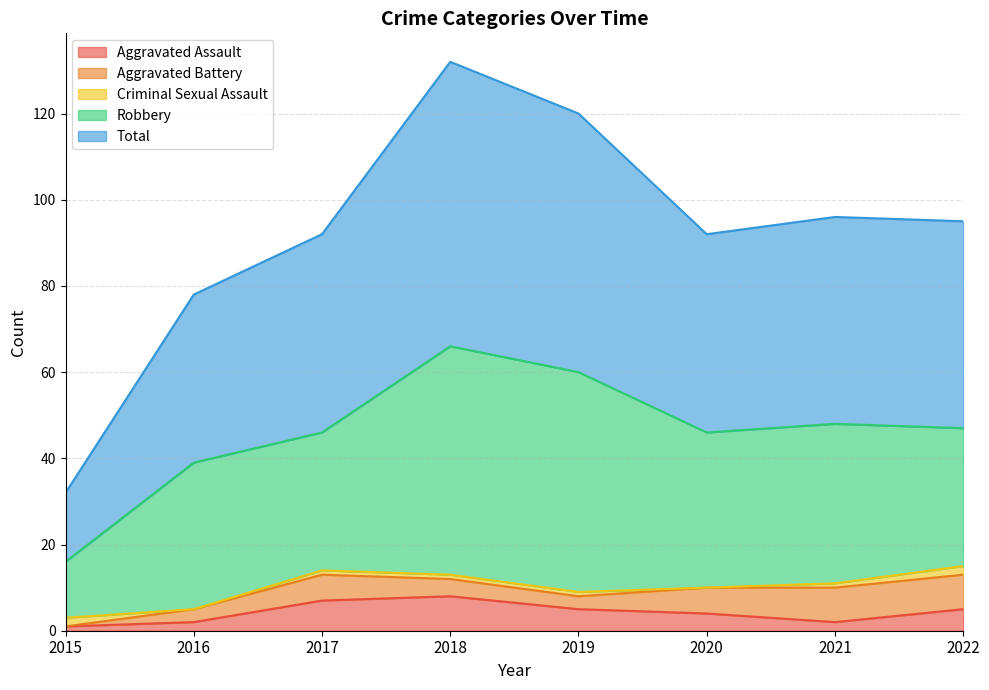

What is the difference between the second highest and minimum values in the Total series?

44